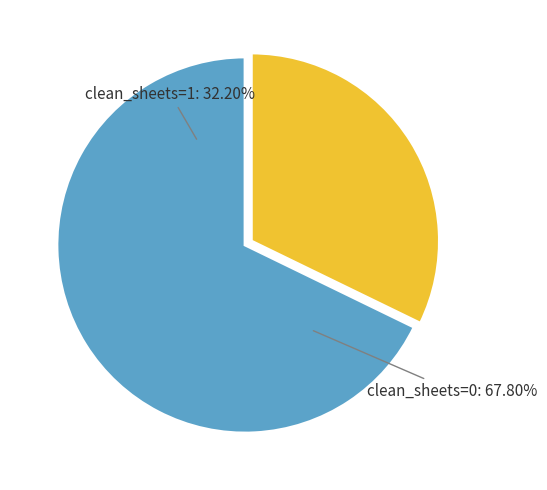

To the nearest percent, what percentage of the pie is clean_sheets=1 (2012/13)?

32%